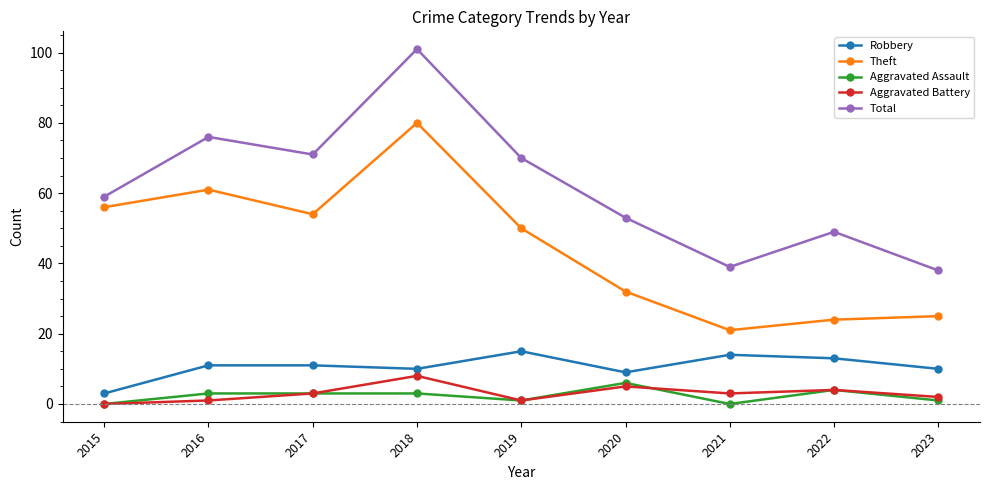

How many lines are shown in the chart?

5